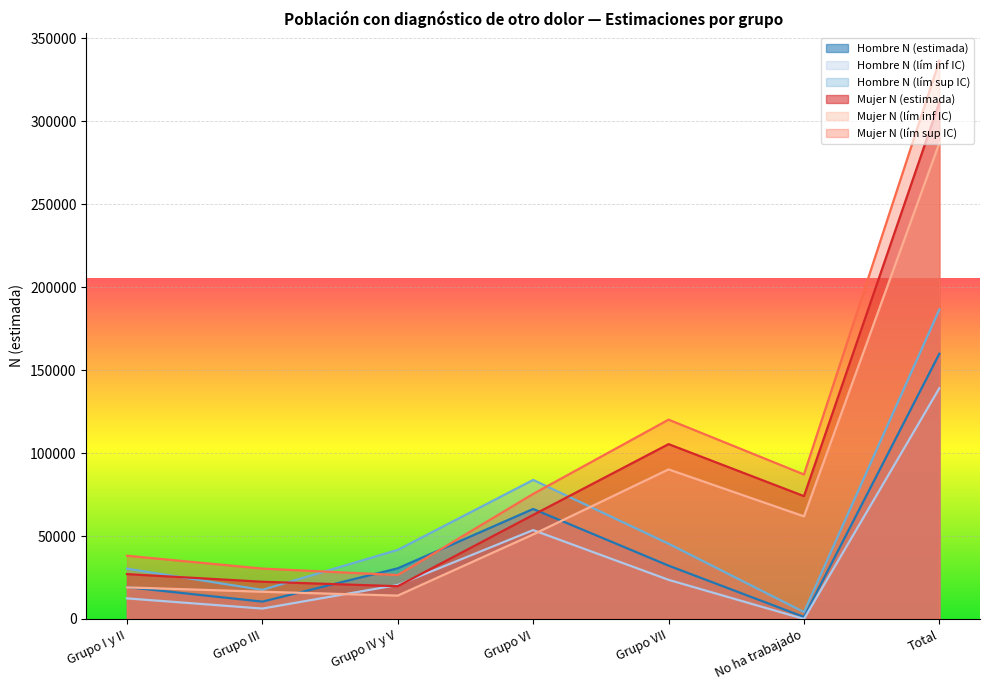

What is the label of the 2nd point from the left?

Grupo III